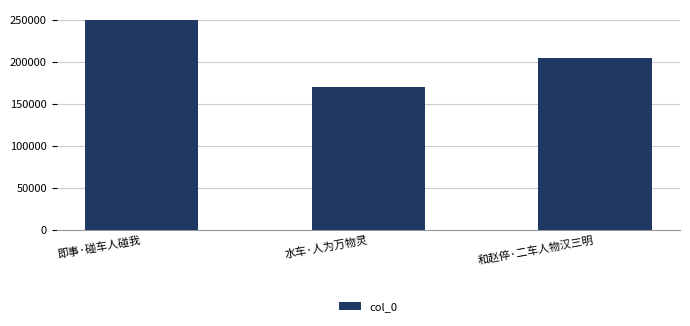

Which label corresponds to the smallest value in the chart?

水车·人为万物灵